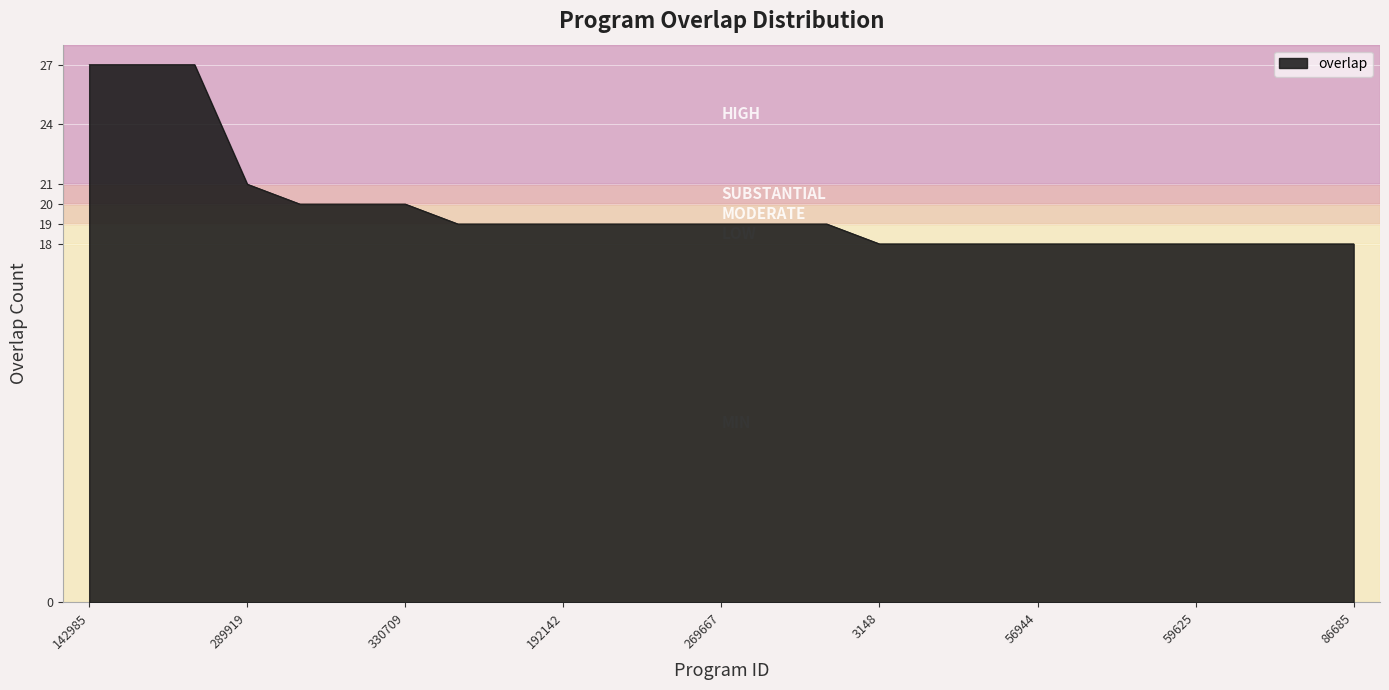

What is the maximum value shown in the chart?

27